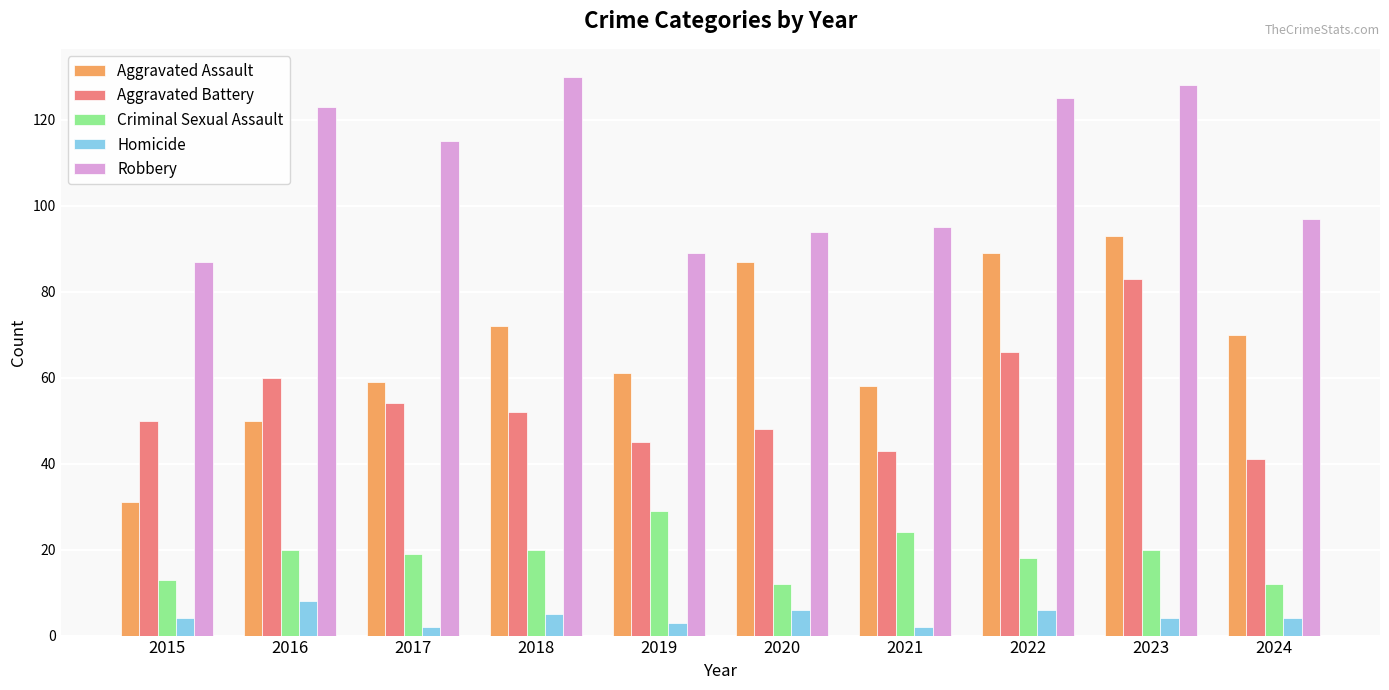

How many groups of bars are there?

10